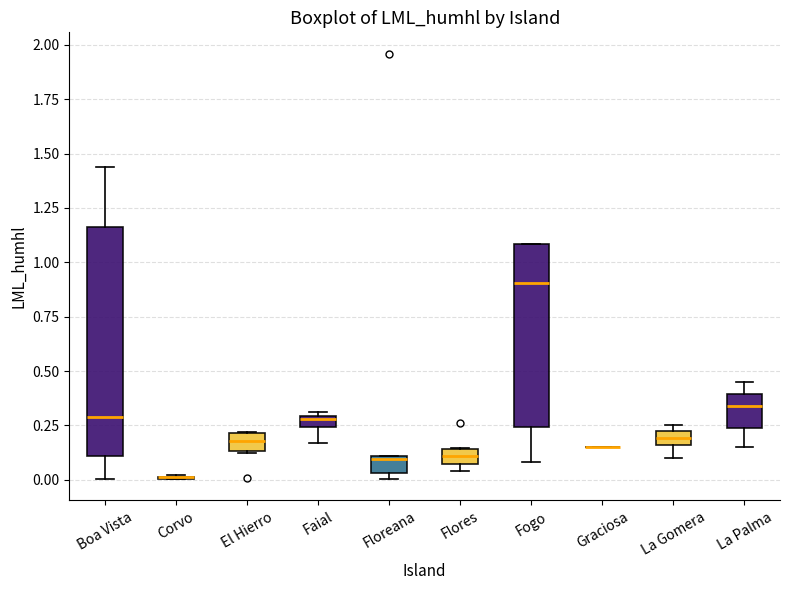

Where is the lower edge of the box for El Hierro on the y-axis? The values are not printed on the chart, so give them approximately, as read against the axis.

0.15